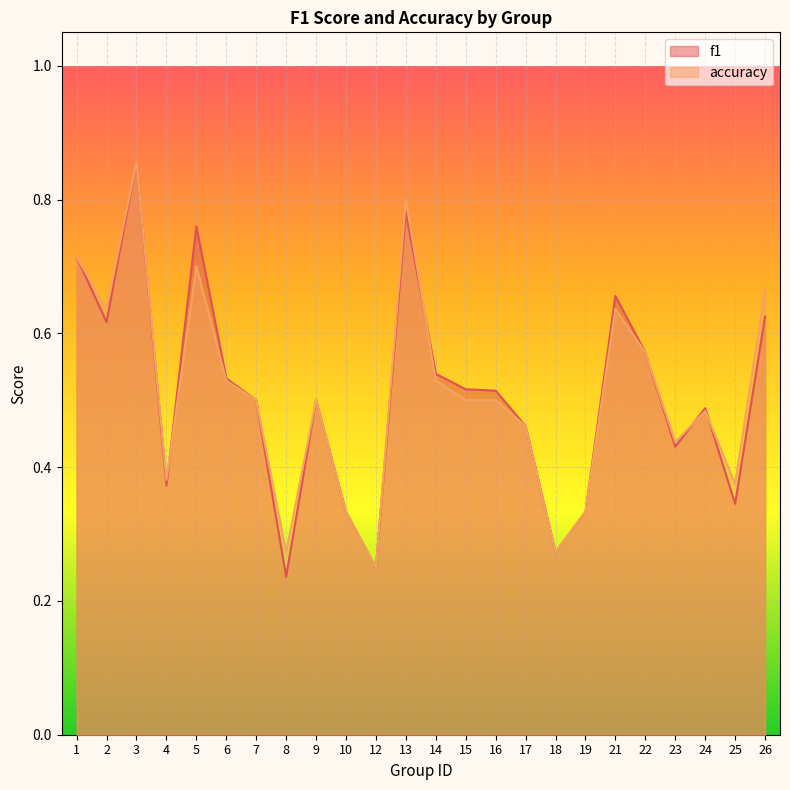

The value of accuracy at 13 is 1.1. True or false?

False